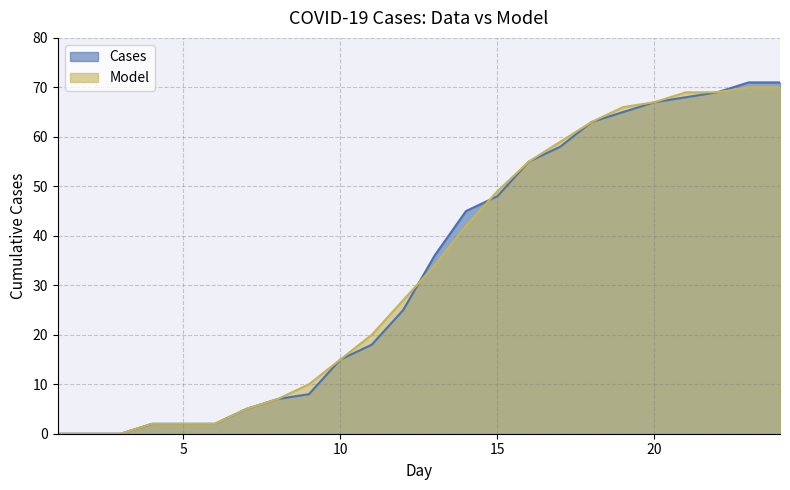

Reading right to left, list all the values displayed in this chart.

Cases: 71	71	69	68	67	65	63	58	55	48	45	36	25	18	15	8	7	5	2	2	2	0	0	0
Model: 70	70	69	69	67	66	63	59	55	49	42	34	27	20	15	10	7	5	2	2	2	0	0	0